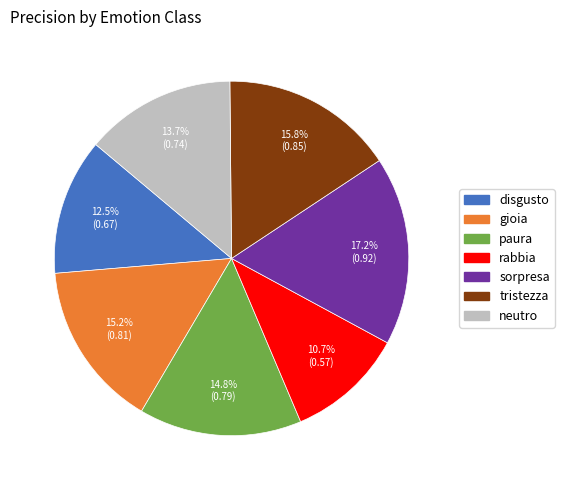

Which category has the biggest portion of the pie?

sorpresa